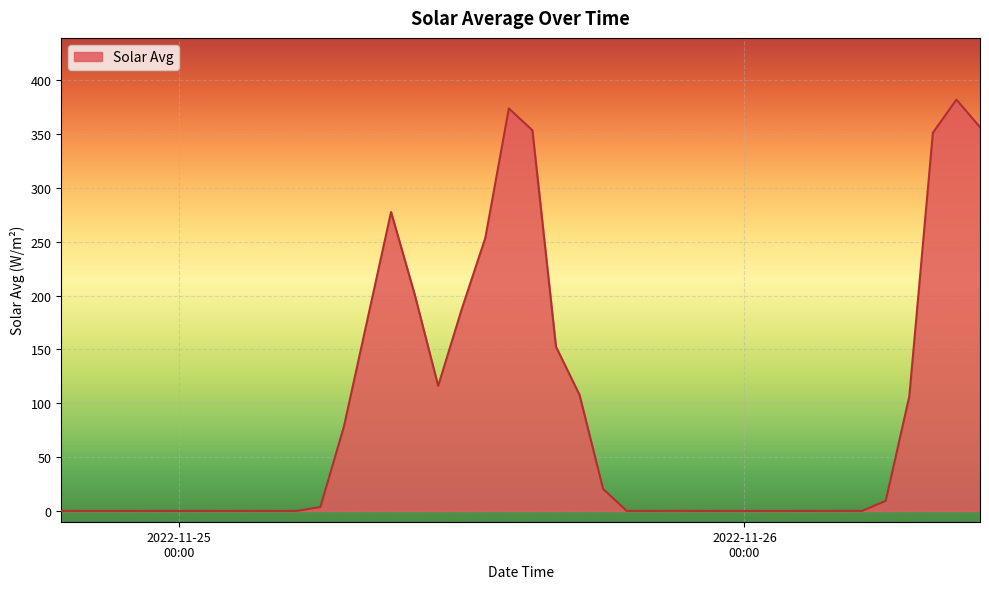

What is the maximum value shown in the chart?

382.1